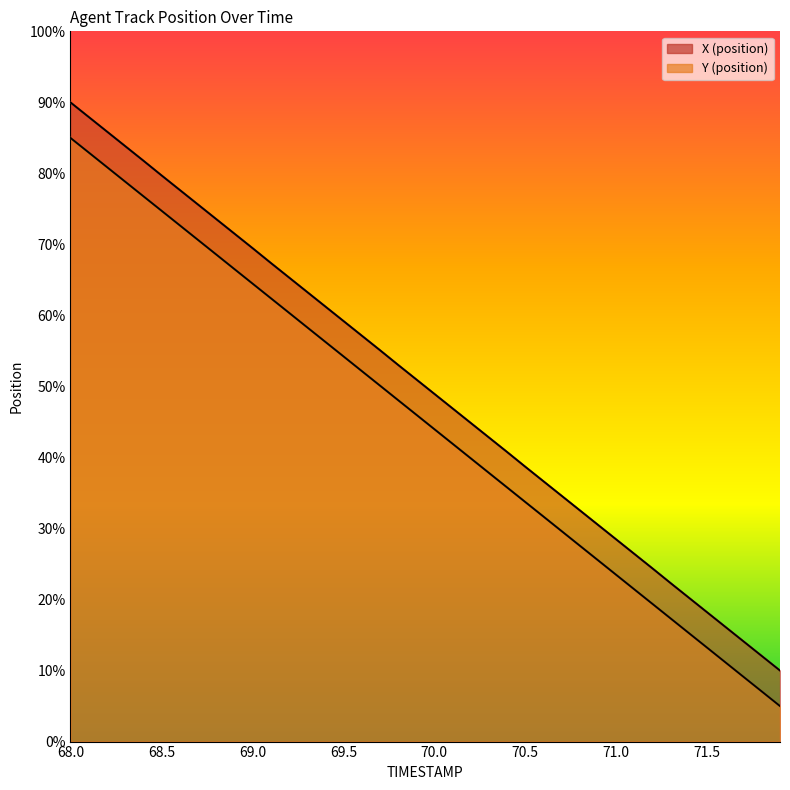

List the labels in order of X value, largest first.

68.0, 68.1, 68.2, 68.3, 68.4, 68.5, 68.6, 68.7, 68.8, 68.9, 69.0, 69.1, 69.2, 69.3, 69.4, 69.5, 69.6, 69.7, 69.8, 69.9, 70.0, 70.1, 70.2, 70.3, 70.4, 70.5, 70.6, 70.7, 70.8, 70.9, 71.0, 71.1, 71.2, 71.3, 71.4, 71.5, 71.6, 71.7, 71.8, 71.9